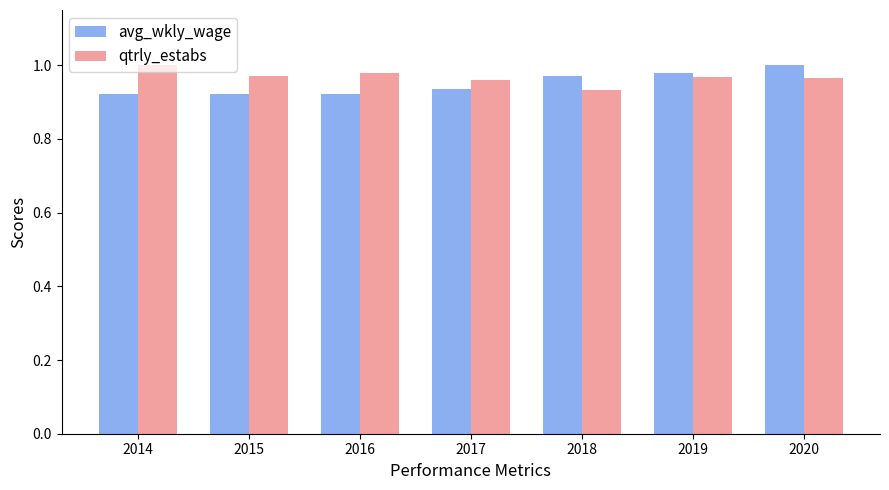

How many groups of bars are there?

7